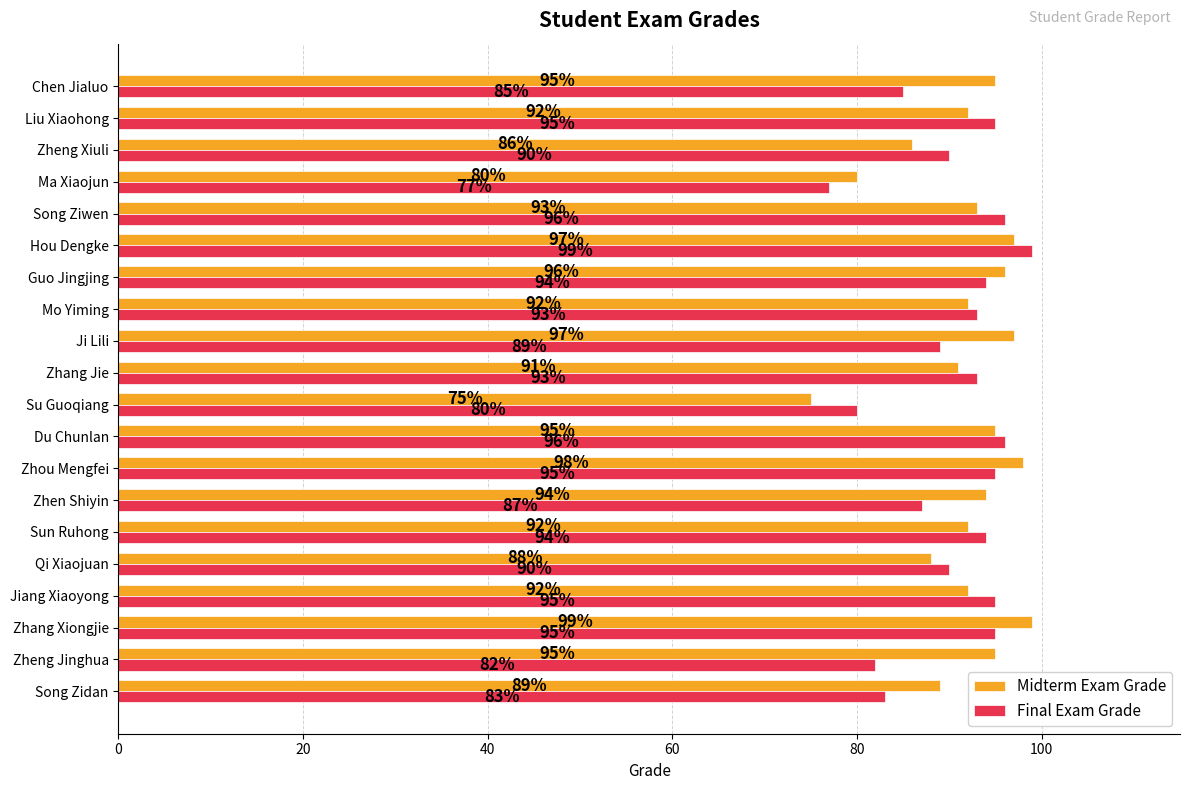

At how many categories does at least one series exceed 83?

18